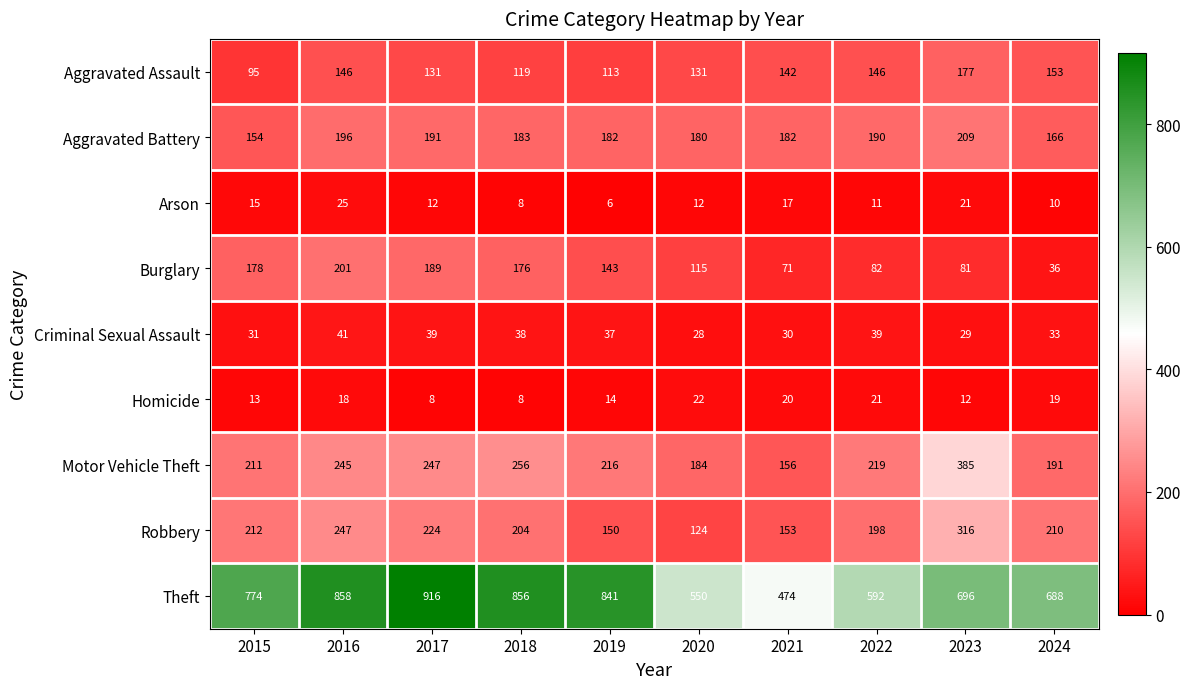

True or false: Homicide has a value of 12 at 2023.

True